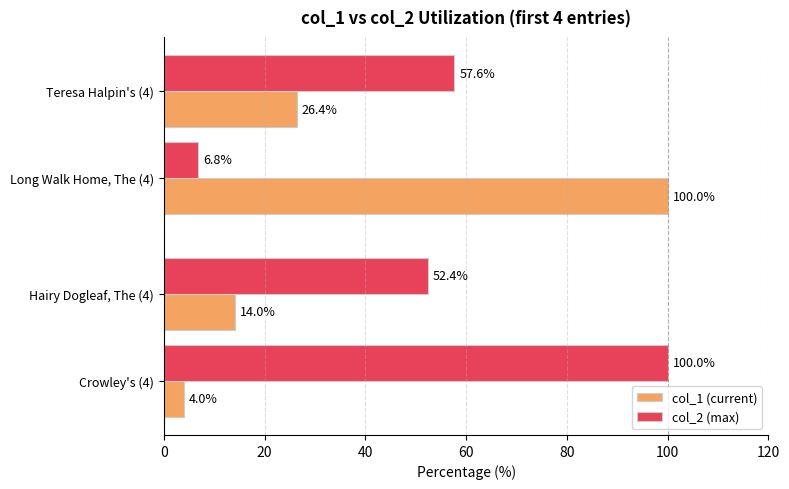

Is it true that col_2 (max) equals 70.6 at Hairy Dogleaf, The (4)?

False